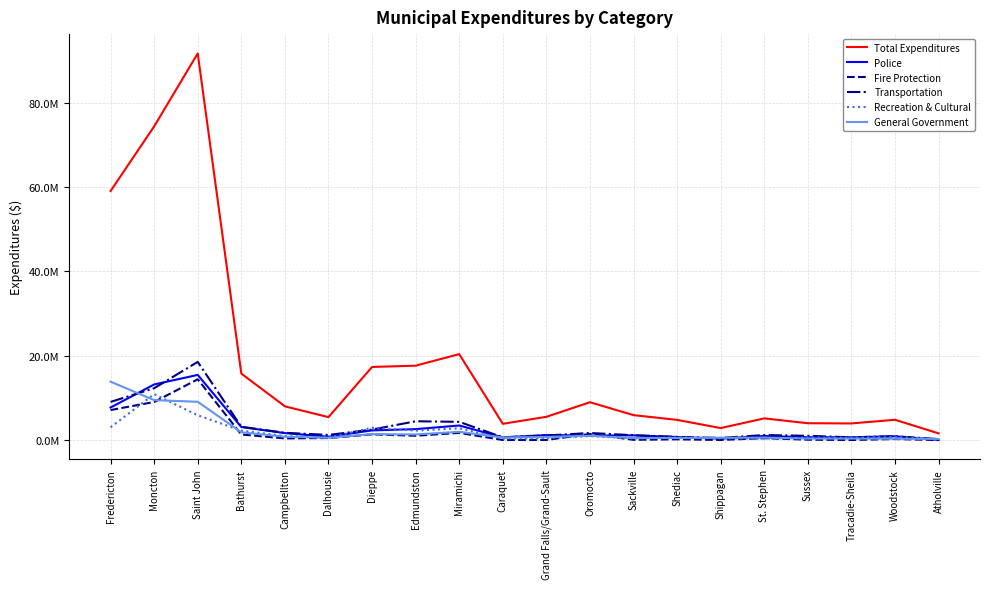

Does the chart display data point markers on the line(s)?

No